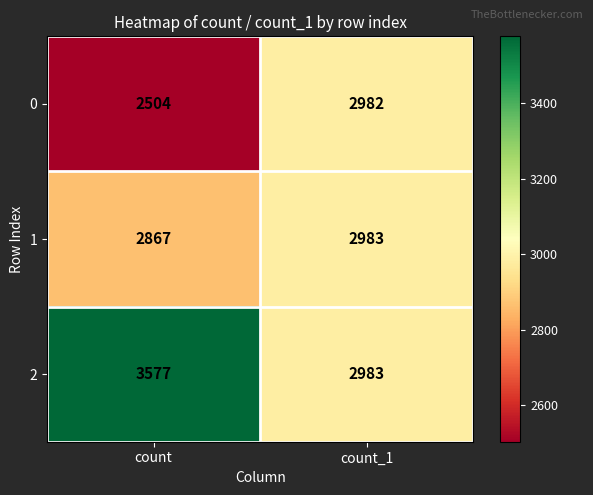

List the series in order of their overall mean, lowest first.

0, 1, 2